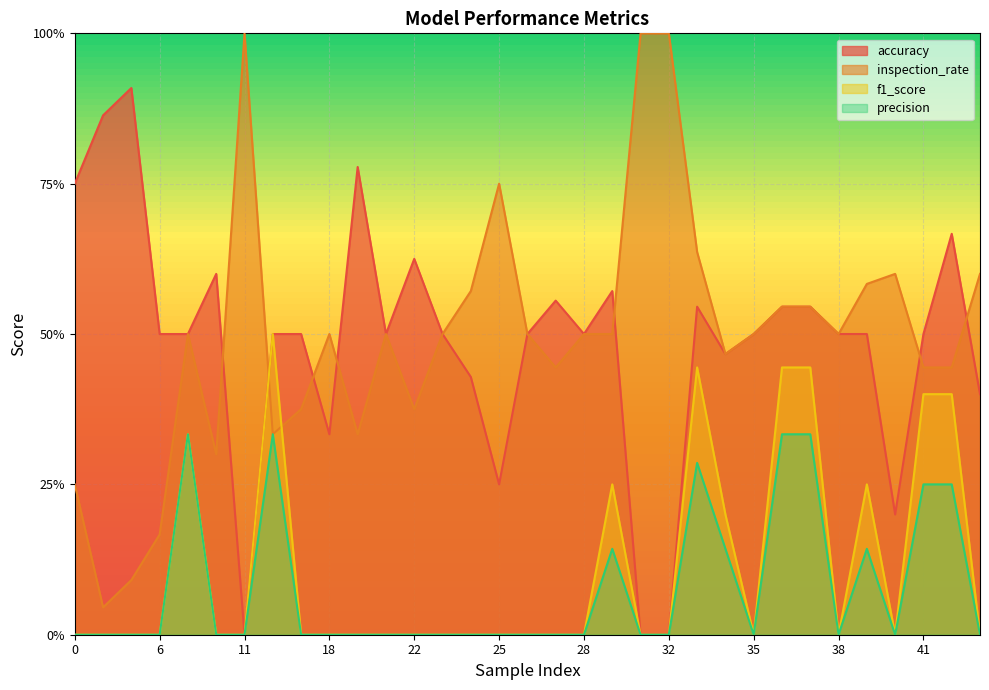

Rank the categories by accuracy value from highest to lowest.

5, 4, 19, 0, 42, 22, 9, 30, 27, 33, 36, 37, 6, 7, 15, 17, 21, 23, 26, 28, 35, 38, 39, 41, 34, 24, 43, 18, 25, 40, 11, 31, 32